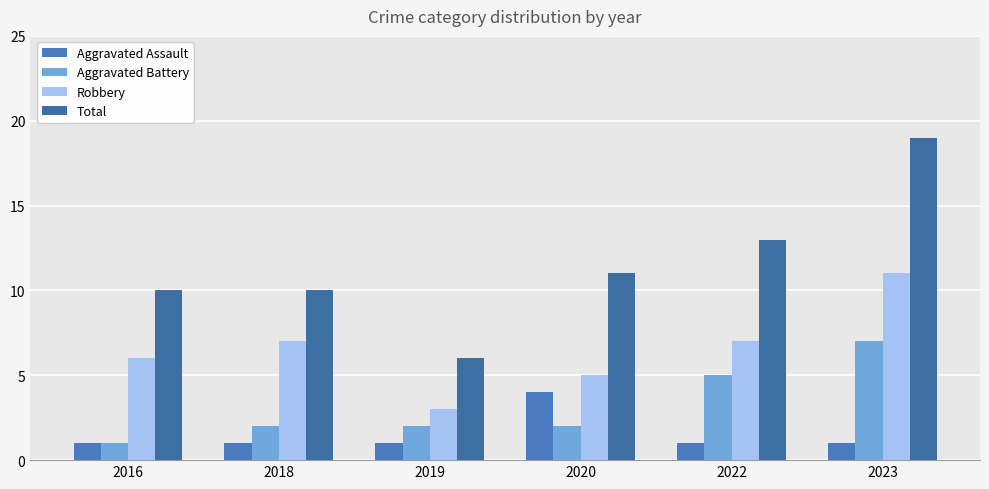

Which has a higher value, 2022 or 2016?

2022